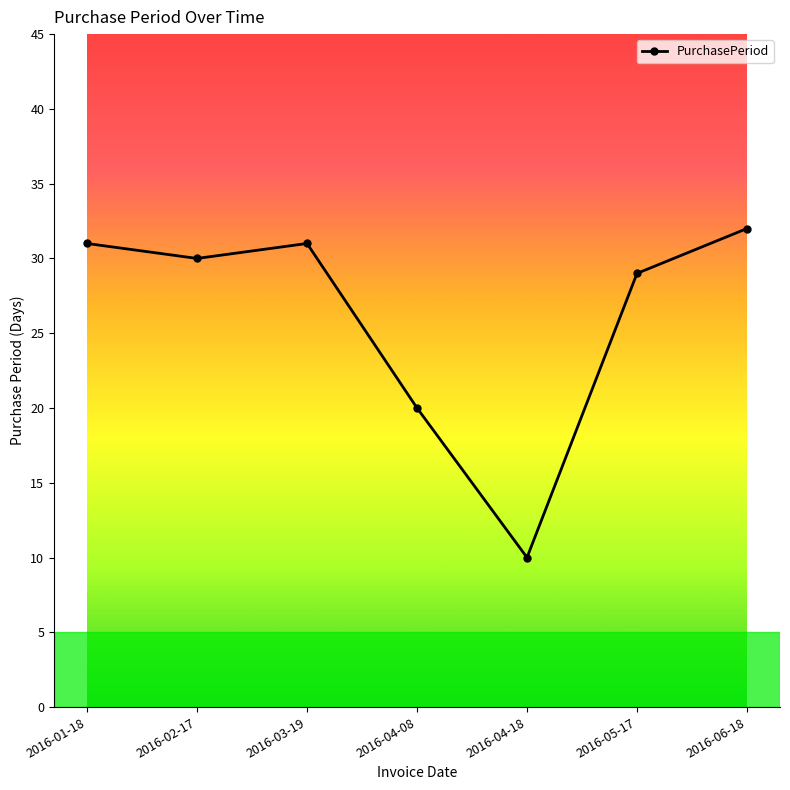

The value at 2016-03-19 is 31. True or false?

True